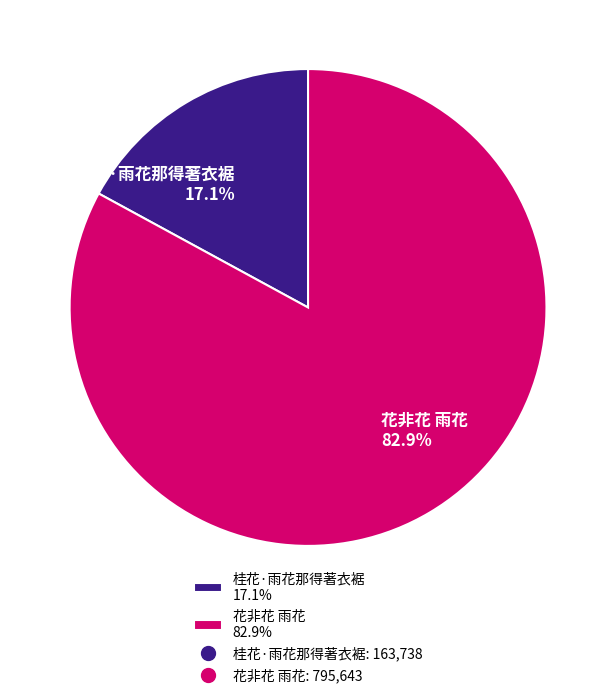

To the nearest percent, what is the combined percentage of 桂花·雨花那得著衣裾 and 花非花 雨花?

100%